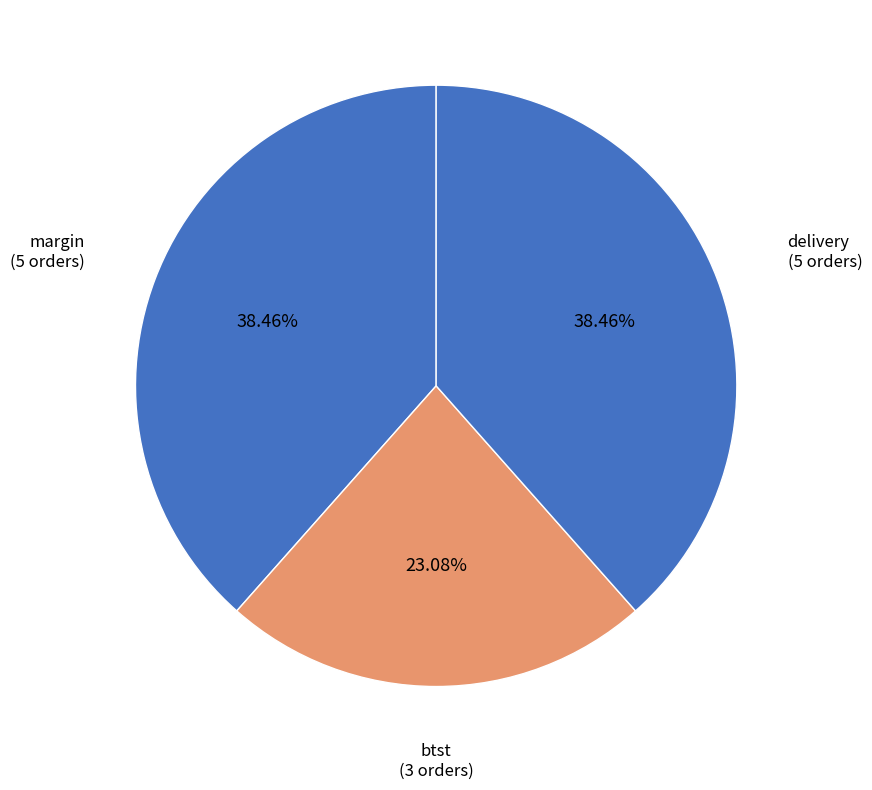

What is the ratio of the value at margin to the value at delivery?

1.0